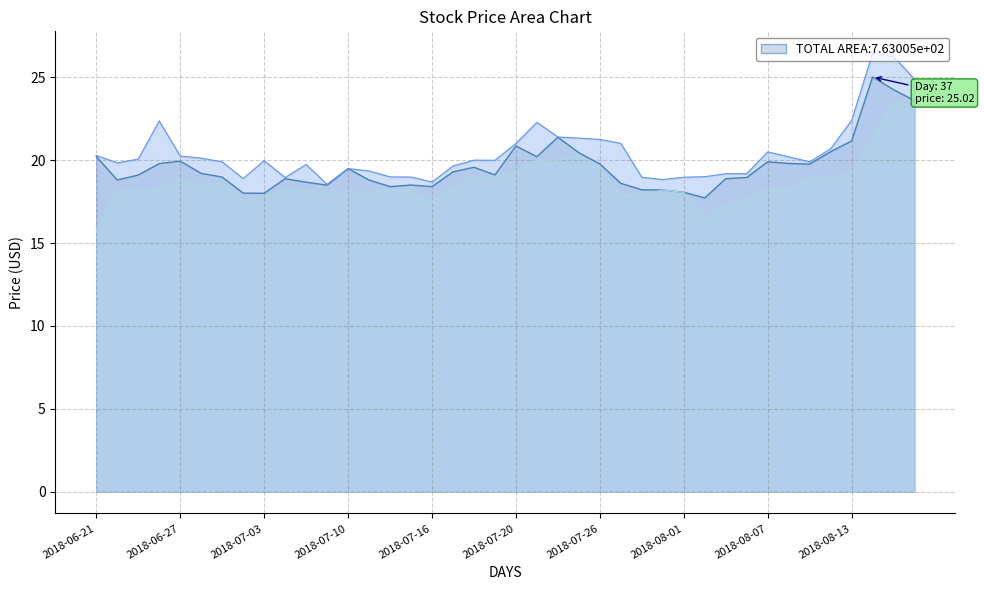

Reading left to right, extract all data points from this chart.

Close: 2018-06-21=20.2	2018-06-22=18.8	2018-06-25=19.1	2018-06-26=19.8	2018-06-27=19.9	2018-06-28=19.2	2018-06-29=19.0	2018-07-02=18.0	2018-07-03=18.0	2018-07-05=18.9	2018-07-06=18.7	2018-07-09=18.5	2018-07-10=19.5	2018-07-11=18.8	2018-07-12=18.4	2018-07-13=18.5	2018-07-16=18.4	2018-07-17=19.3	2018-07-18=19.6	2018-07-19=19.1	2018-07-20=20.9	2018-07-23=20.2	2018-07-24=21.4	2018-07-25=20.5	2018-07-26=19.8	2018-07-27=18.6	2018-07-30=18.2	2018-07-31=18.2	2018-08-01=18.1	2018-08-02=17.7	2018-08-03=18.9	2018-08-06=19.0	2018-08-07=19.9	2018-08-08=19.8	2018-08-09=19.8	2018-08-10=20.5	2018-08-13=21.2	2018-08-14=25.0	2018-08-15=24.2	2018-08-16=23.6
High: 2018-06-21=20.3	2018-06-22=19.8	2018-06-25=20.1	2018-06-26=22.4	2018-06-27=20.2	2018-06-28=20.1	2018-06-29=19.9	2018-07-02=18.9	2018-07-03=20.0	2018-07-05=19.0	2018-07-06=19.7	2018-07-09=18.5	2018-07-10=19.5	2018-07-11=19.4	2018-07-12=19.0	2018-07-13=19.0	2018-07-16=18.7	2018-07-17=19.6	2018-07-18=20.0	2018-07-19=20.0	2018-07-20=21.0	2018-07-23=22.3	2018-07-24=21.4	2018-07-25=21.3	2018-07-26=21.2	2018-07-27=21.0	2018-07-30=19.0	2018-07-31=18.8	2018-08-01=19.0	2018-08-02=19.0	2018-08-03=19.2	2018-08-06=19.2	2018-08-07=20.5	2018-08-08=20.2	2018-08-09=19.9	2018-08-10=20.7	2018-08-13=22.4	2018-08-14=26.5	2018-08-15=26.2	2018-08-16=24.9
Low: 2018-06-21=15.8	2018-06-22=18.0	2018-06-25=18.2	2018-06-26=18.3	2018-06-27=18.8	2018-06-28=18.4	2018-06-29=18.6	2018-07-02=17.5	2018-07-03=17.8	2018-07-05=18.2	2018-07-06=18.1	2018-07-09=18.0	2018-07-10=18.1	2018-07-11=18.0	2018-07-12=18.2	2018-07-13=18.1	2018-07-16=17.5	2018-07-17=18.3	2018-07-18=19.0	2018-07-19=19.0	2018-07-20=19.3	2018-07-23=20.0	2018-07-24=20.0	2018-07-25=20.3	2018-07-26=19.6	2018-07-27=17.9	2018-07-30=17.9	2018-07-31=18.2	2018-08-01=18.0	2018-08-02=16.5	2018-08-03=17.3	2018-08-06=17.6	2018-08-07=18.3	2018-08-08=18.2	2018-08-09=19.0	2018-08-10=18.9	2018-08-13=19.2	2018-08-14=21.3	2018-08-15=23.5	2018-08-16=23.2